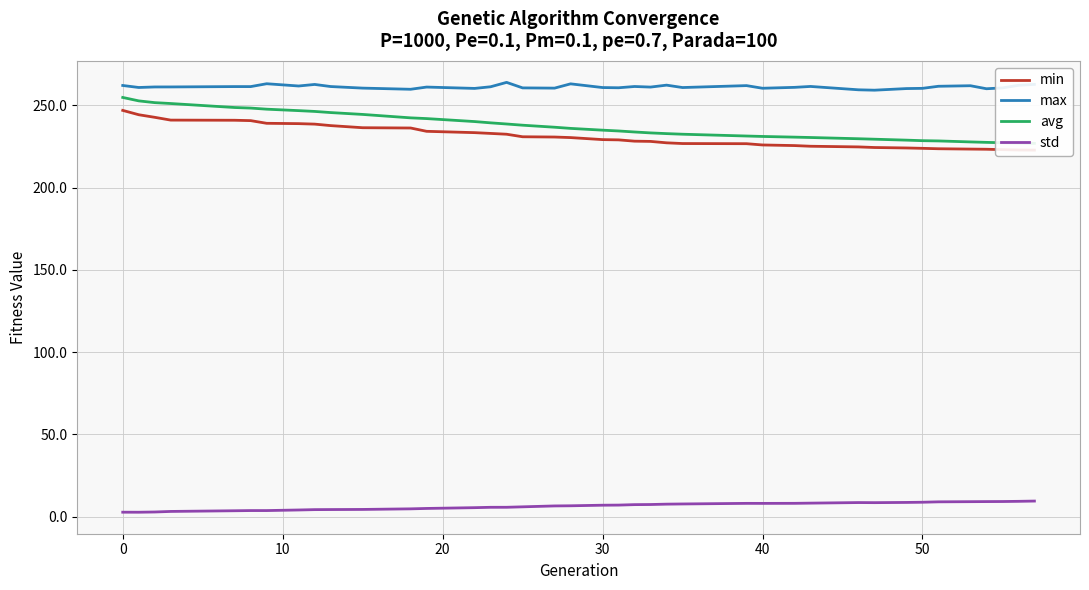

What is the difference between the second highest and minimum values in the std series?

6.6